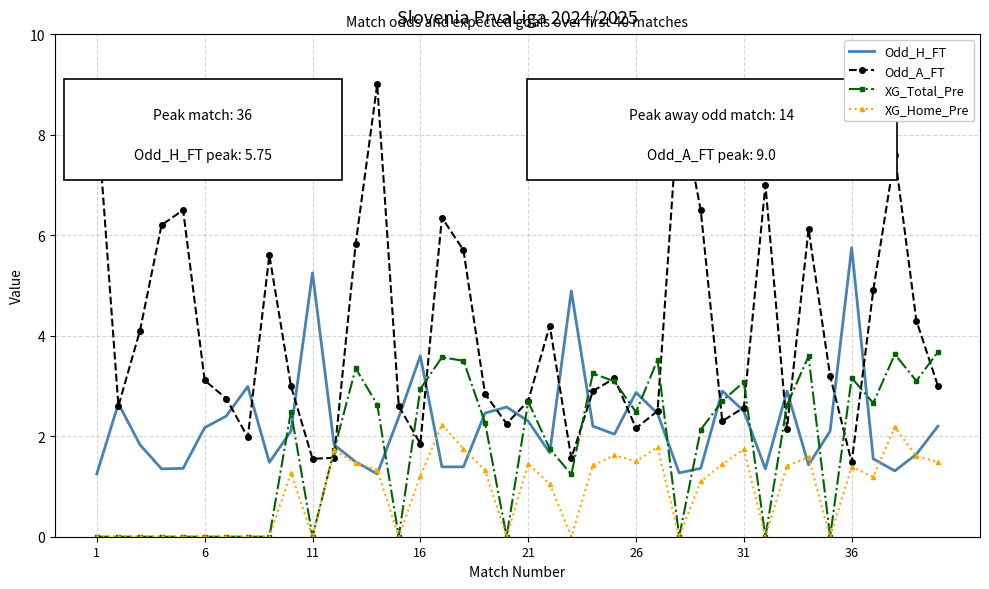

Which series has the largest range (max minus min)?

Odd_A_FT